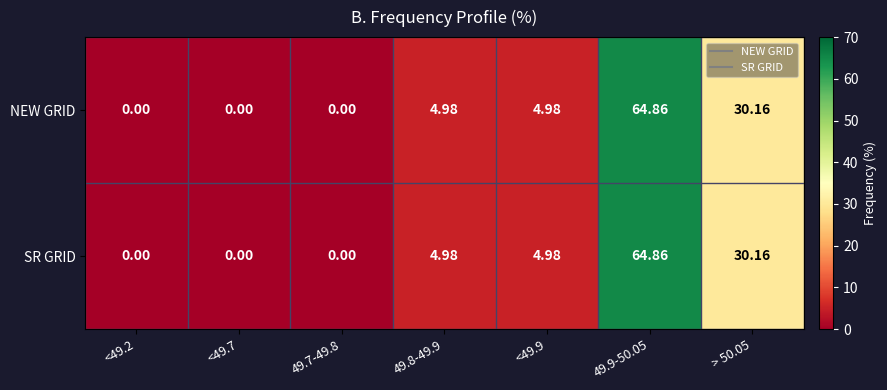

Is the value of SR GRID at <49.7 greater than the value of NEW GRID at 49.8-49.9?

No